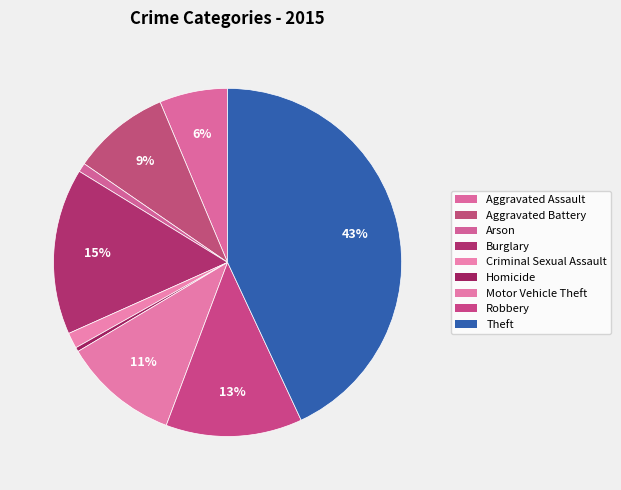

What percentage is the Aggravated Battery slice, to the nearest percent?

9%